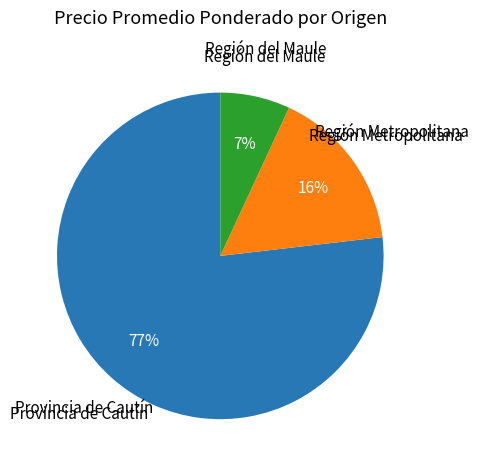

Is there any slice that represents more than half of the pie?

Yes